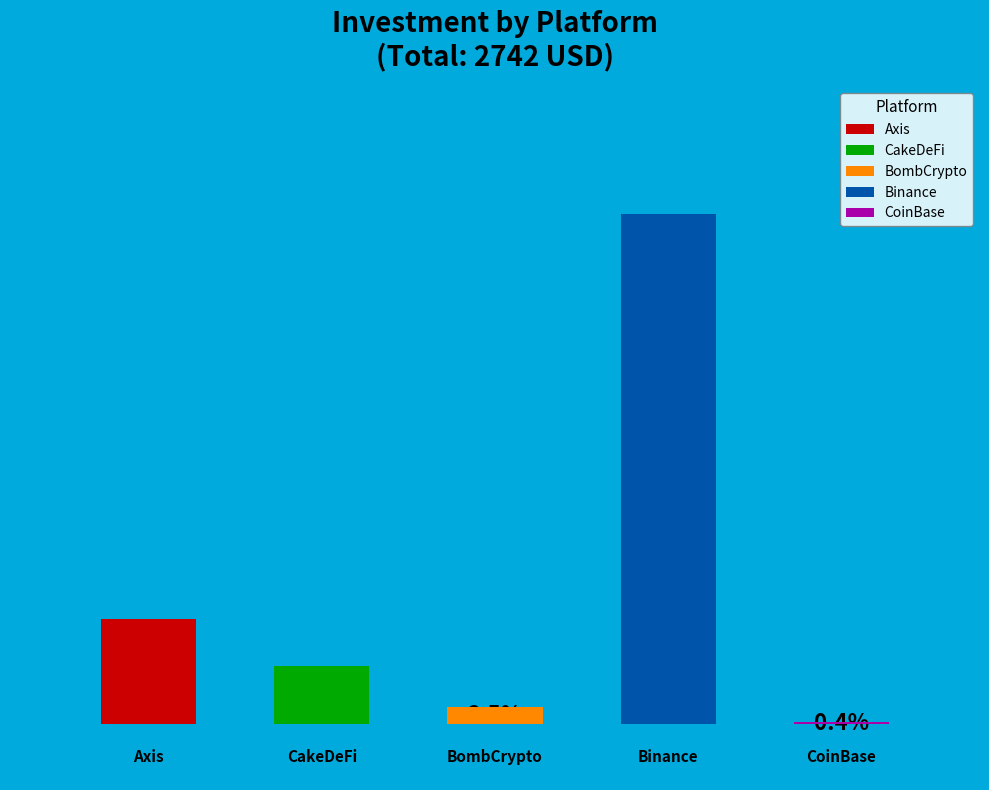

What is the largest slice in the pie chart?

Binance